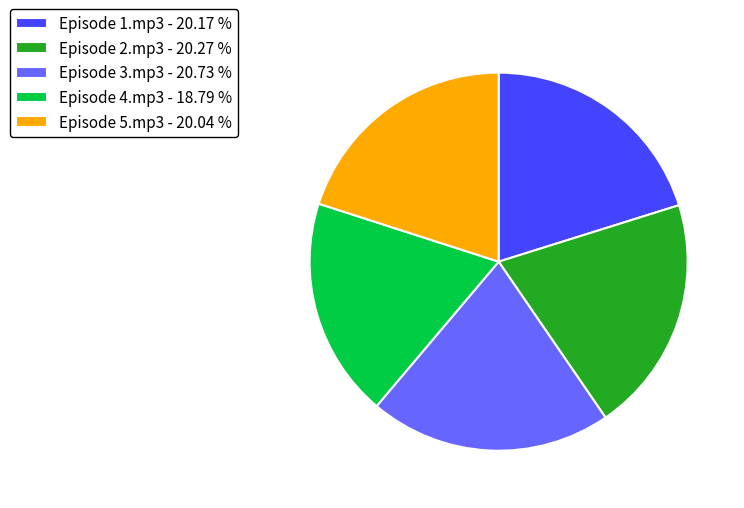

What is the ratio of the value at Episode 4.mp3 to the value at Episode 3.mp3?

0.9